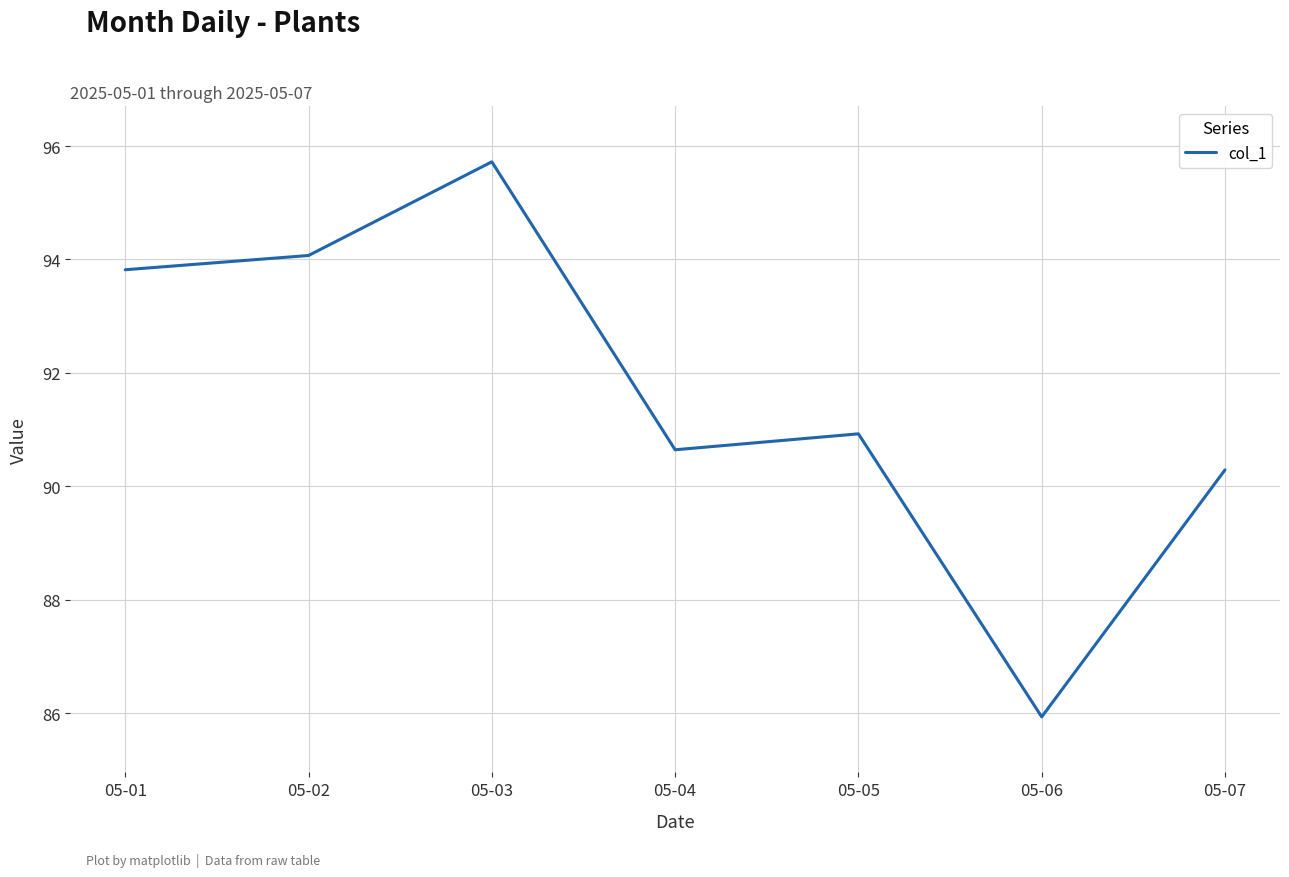

Which category has the lowest value across all series?

05-06